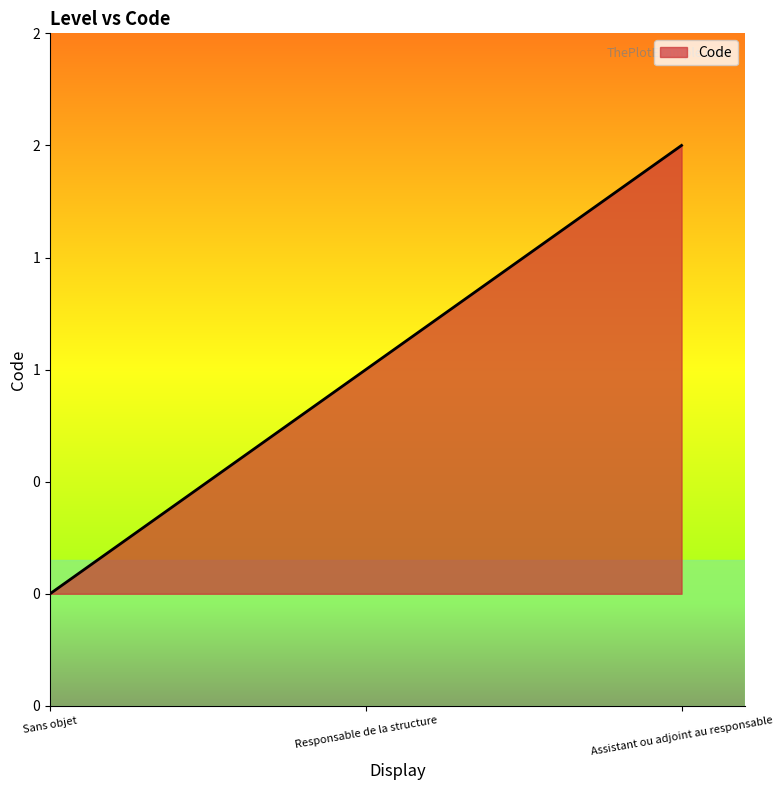

The value at Responsable de la structure is 2. True or false?

False